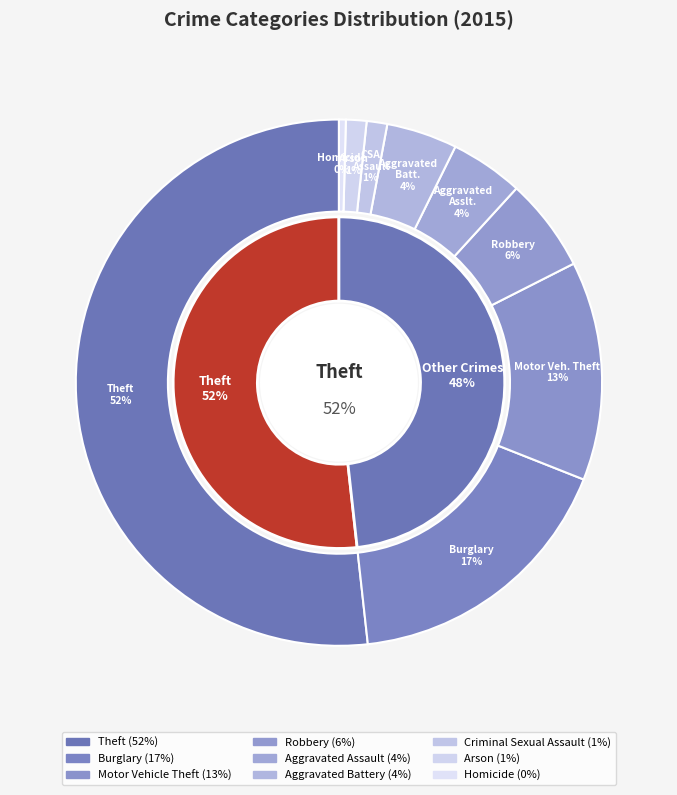

Rank the categories by value from highest to lowest.

Theft, Burglary, Motor Vehicle Theft, Robbery, Aggravated Assault, Aggravated Battery, Criminal Sexual Assault, Arson, Homicide